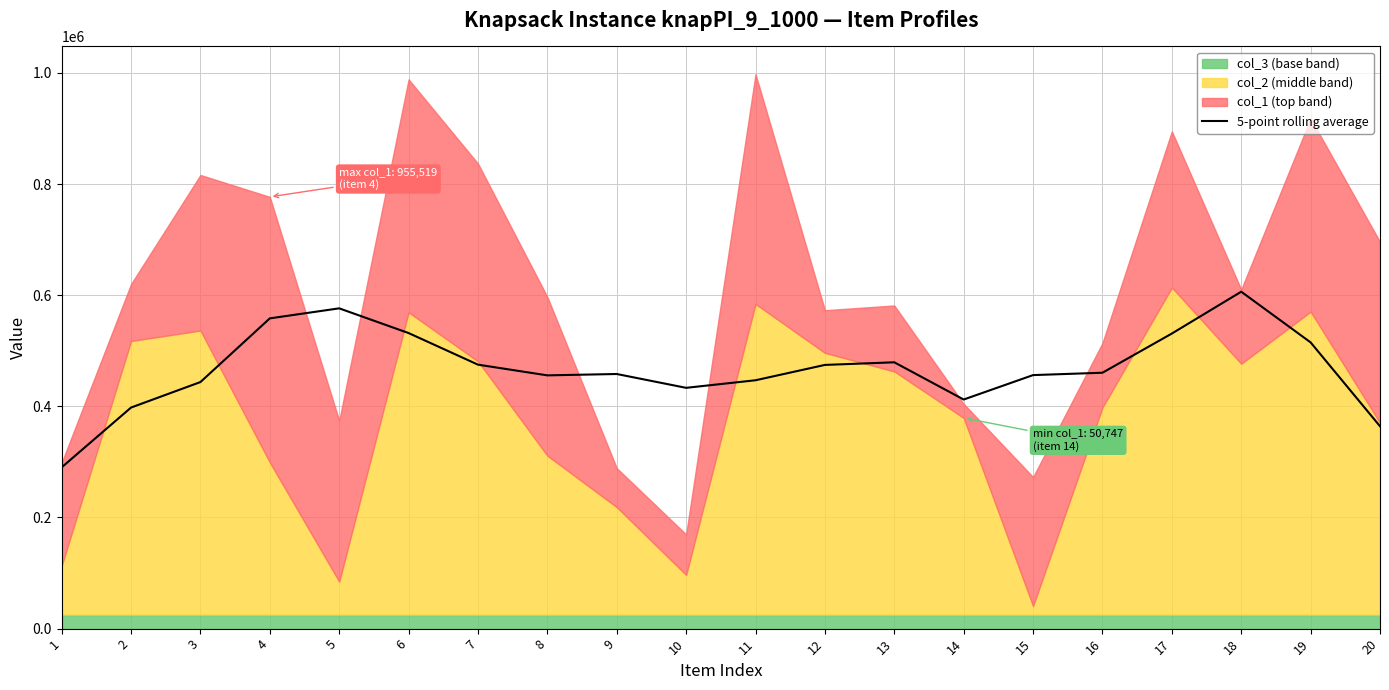

The chart shows a value of 456249.4 at 15. True or false?

True